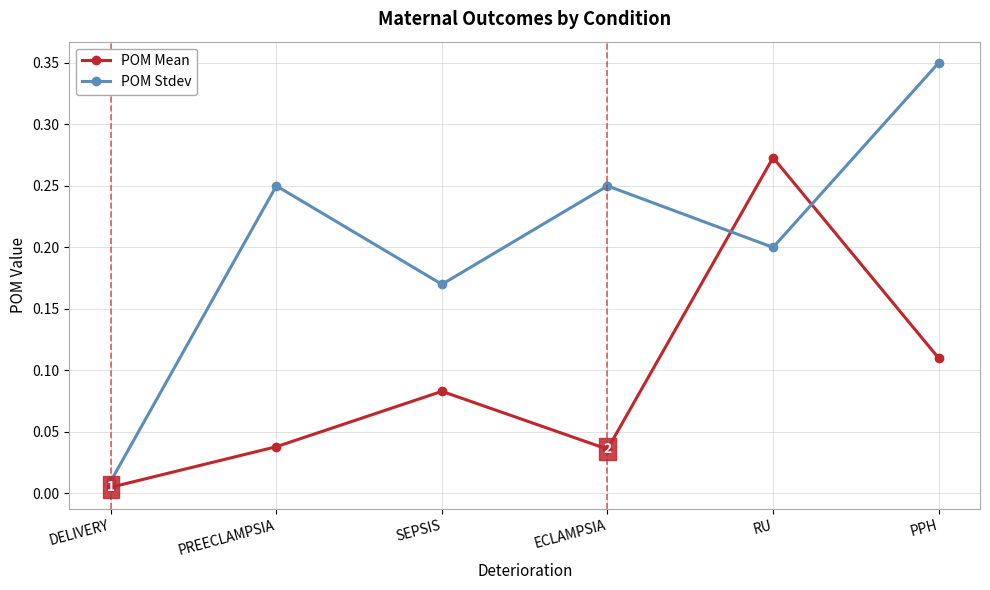

How many interior local valleys does the POM Stdev series have?

2